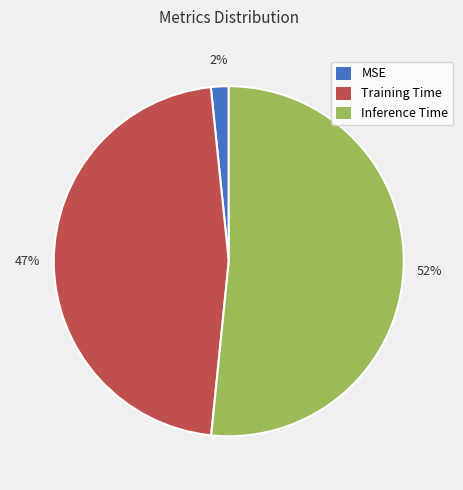

True or false: Training Time accounts for 47% of the total.

True